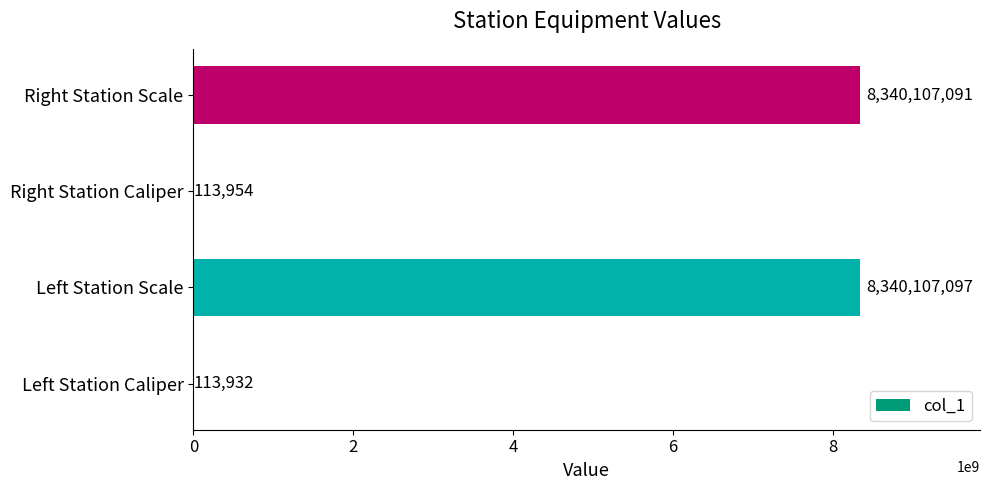

Reading bottom to top, extract all data points from this chart.

Left Station Caliper=113932	Left Station Scale=8340107097	Right Station Caliper=113954	Right Station Scale=8340107091